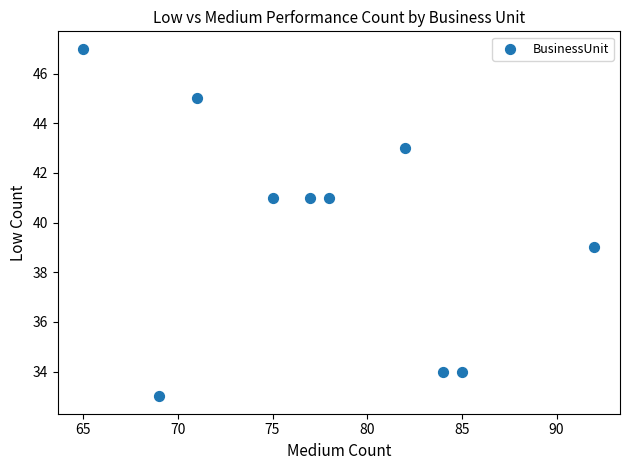

What is the range of Y values (max minus min)?

14